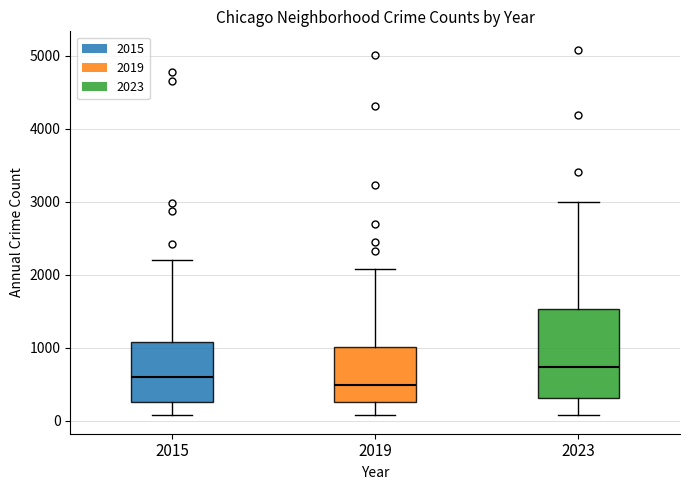

Reading left to right, transcribe this box plot: for each box, give where its median line is, the range the box spans, and where its two whiskers end, as read against the y-axis. The values are not printed on the chart, so give them approximately, as read against the axis.

2015: median 600, box 300 to 1100, whiskers 100 to 2200
2019: median 500, box 300 to 1000, whiskers 100 to 2100
2023: median 700, box 300 to 1500, whiskers 100 to 3000